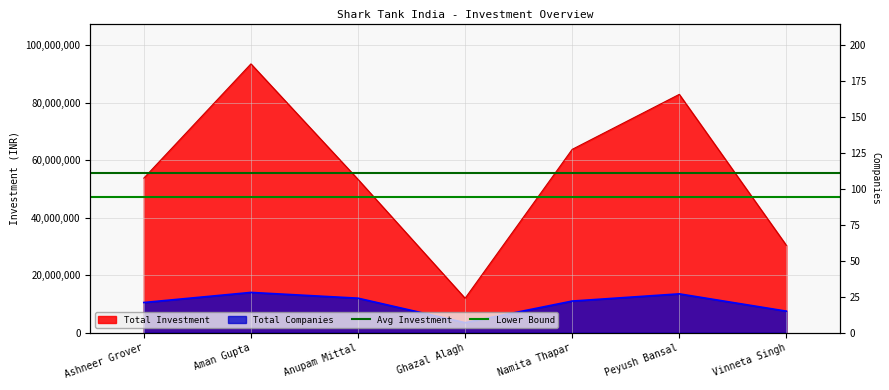

What is the lowest value of the Avg Investment series?

55715714.3